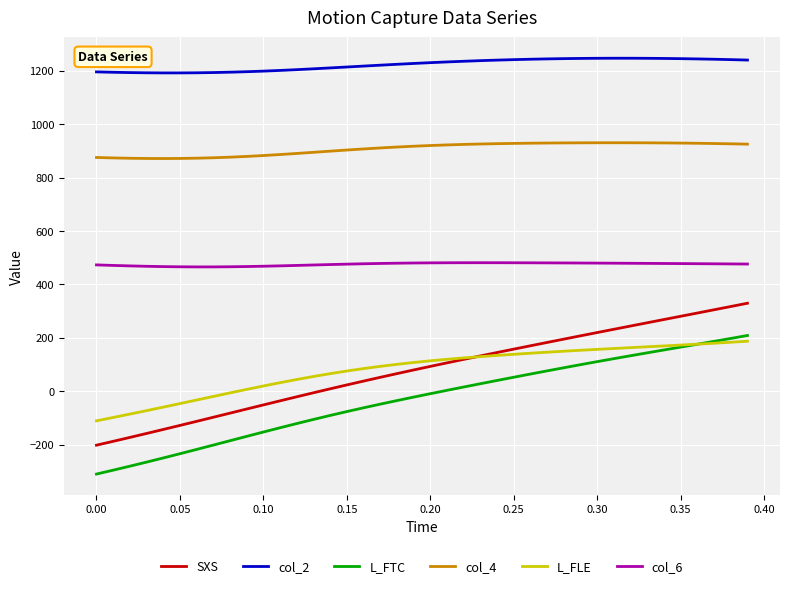

Which series has the largest total across all categories?

col_2